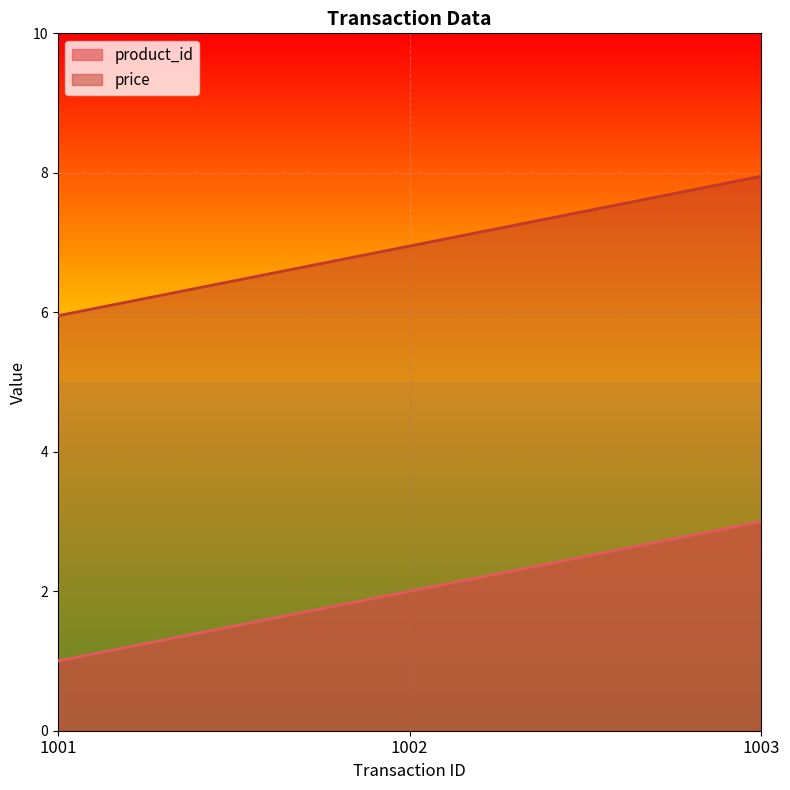

What is the difference between the price values at 1002 and 1001?

1.0